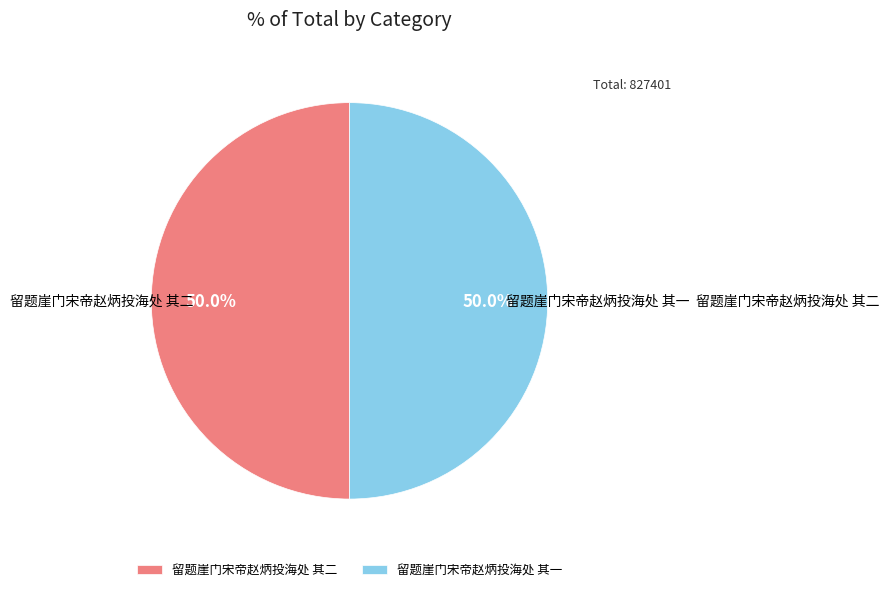

Count the number of slices in the pie.

2